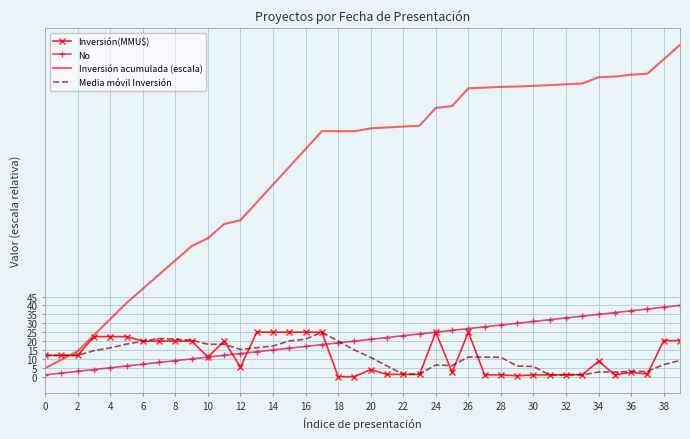

After their last crossing, which series has the higher values: Media móvil Inversión or Inversión acumulada (escala)?

Inversión acumulada (escala)